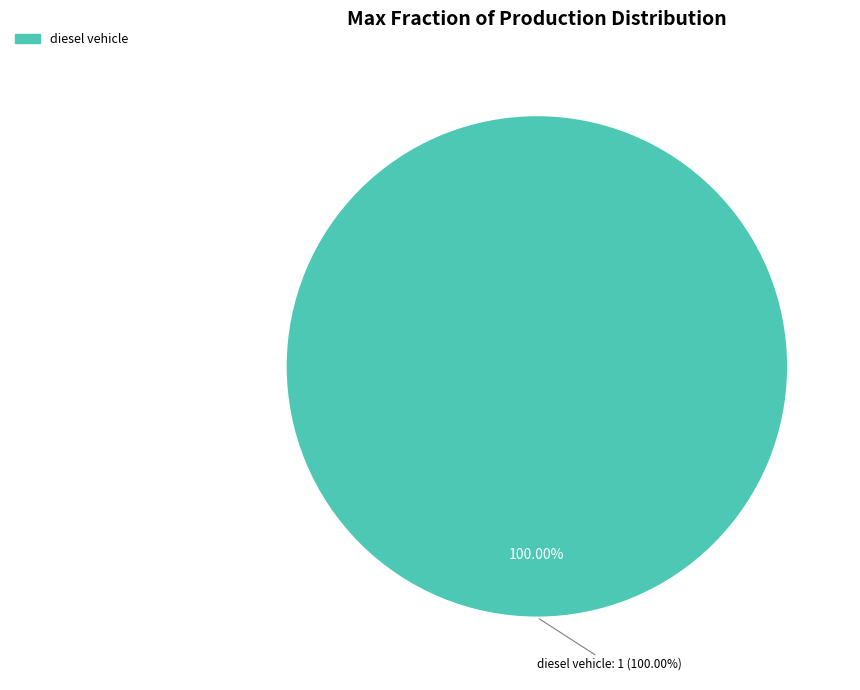

Is it true that hydrogen vehicle is 0% of the pie?

True